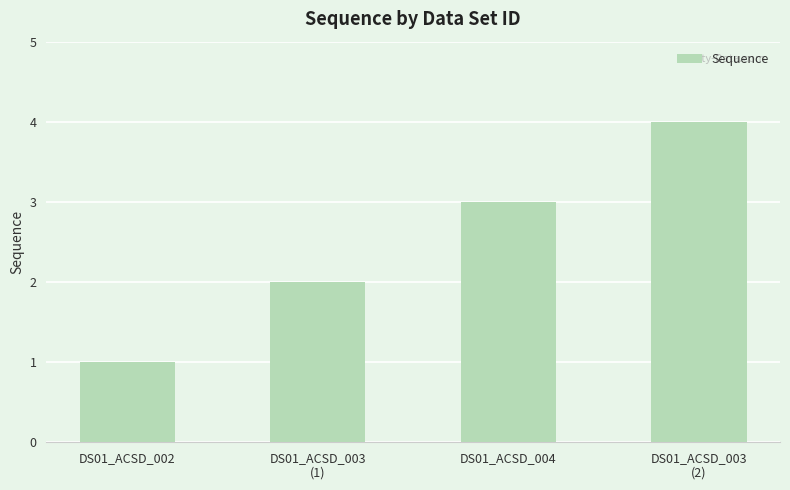

What is the label of the 2nd bar from the left?

DS01_ACSD_003
(1)